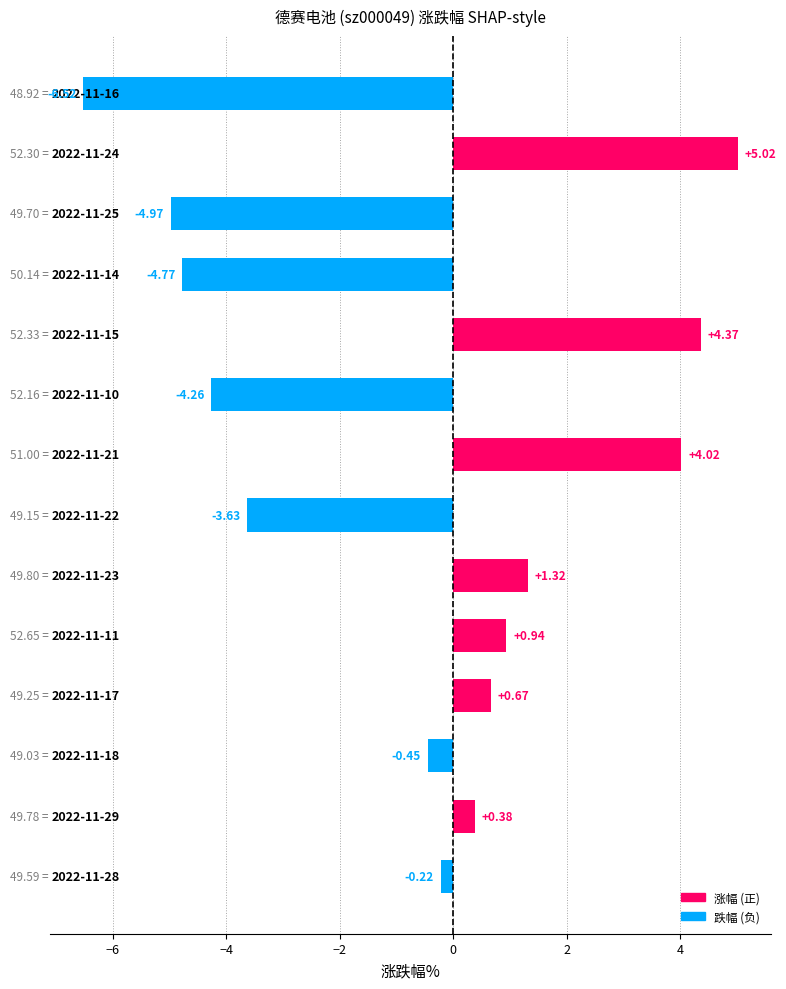

What is the difference between the maximum and minimum values?

11.5